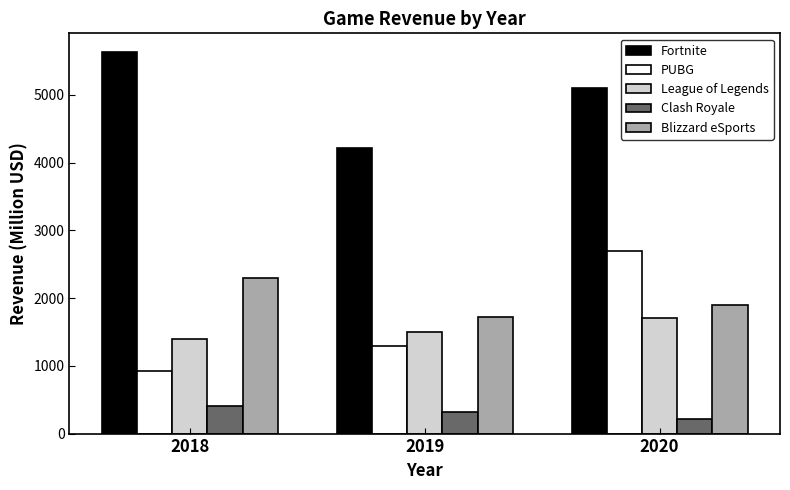

What is the maximum value shown in the chart?

5628.0